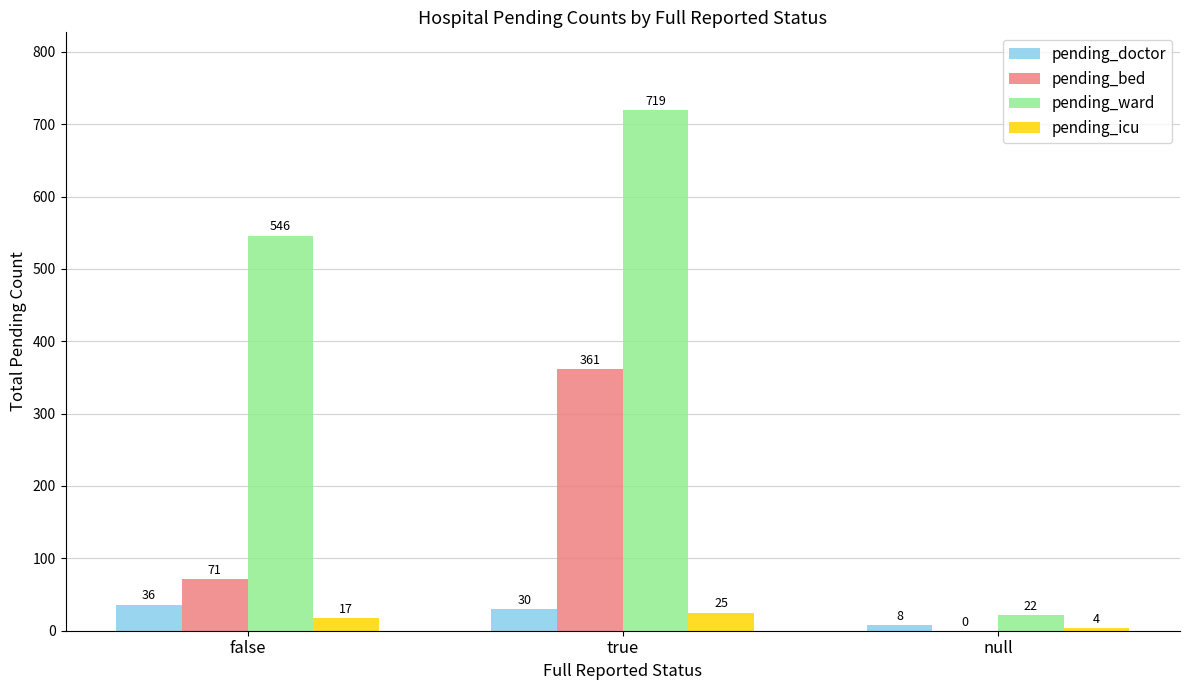

Which series has the widest spread of values?

pending_ward